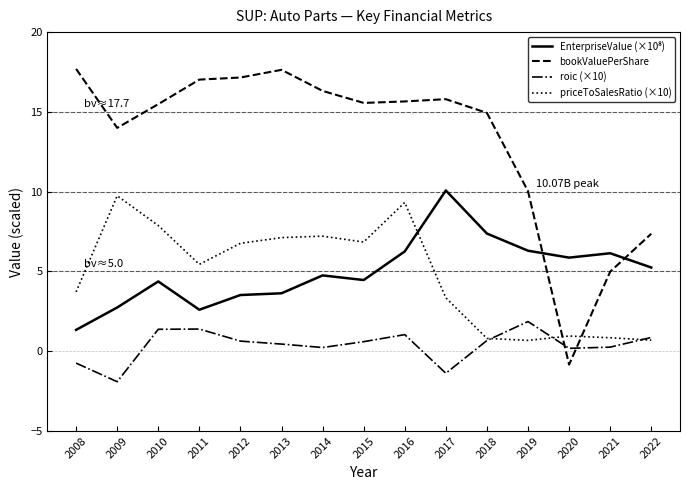

Which series changed the most between 2014 and 2020?

bookValuePerShare